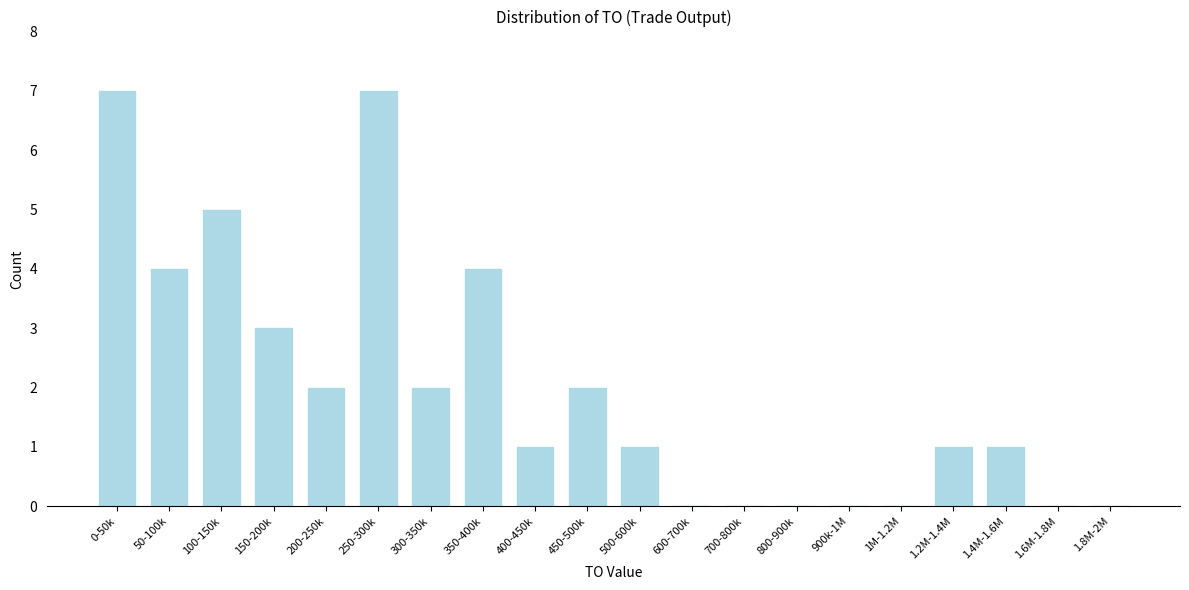

Reading left to right, transcribe all the data shown in this chart.

0-50k=7	50-100k=4	100-150k=5	150-200k=3	200-250k=2	250-300k=7	300-350k=2	350-400k=4	400-450k=1	450-500k=2	500-600k=1	600-700k=0	700-800k=0	800-900k=0	900k-1M=0	1M-1.2M=0	1.2M-1.4M=1	1.4M-1.6M=1	1.6M-1.8M=0	1.8M-2M=0